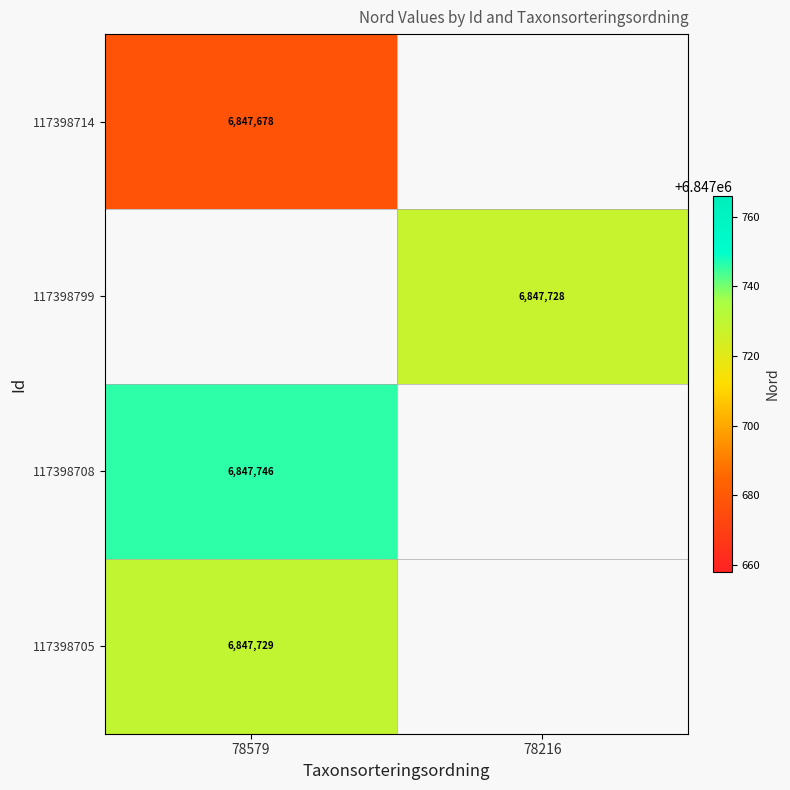

True or false: 117398705 has a value of 3258433 at 78579.

False